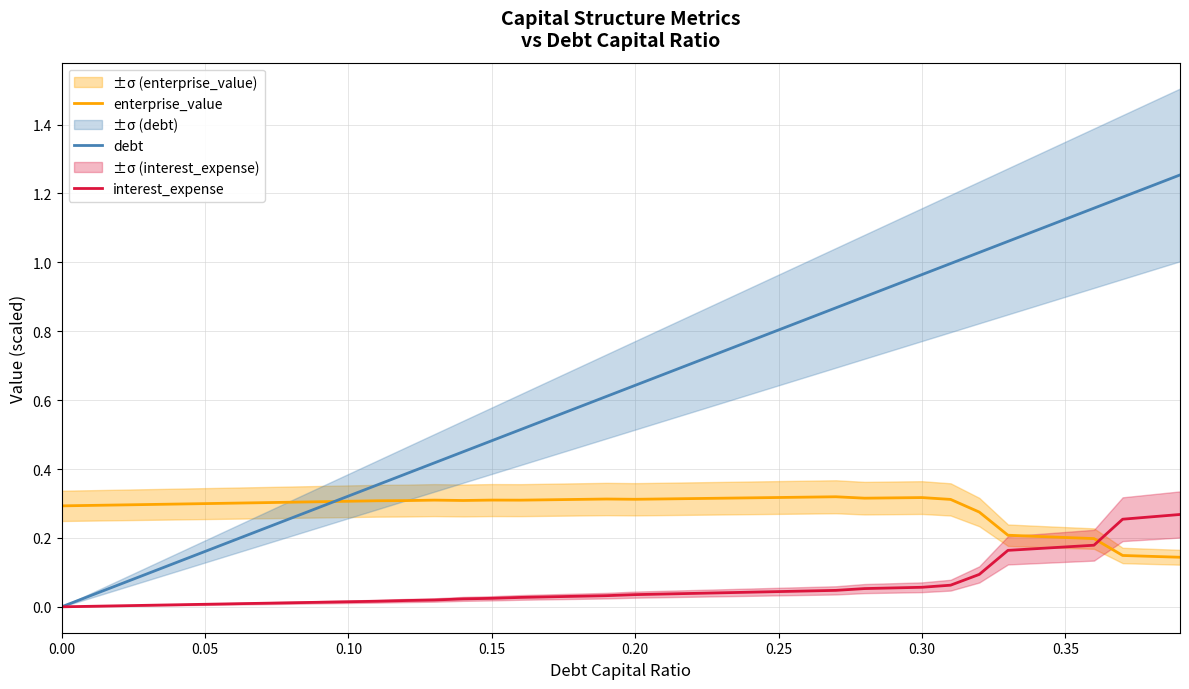

The debt series shows 0.1 at 0.10. True or false?

False